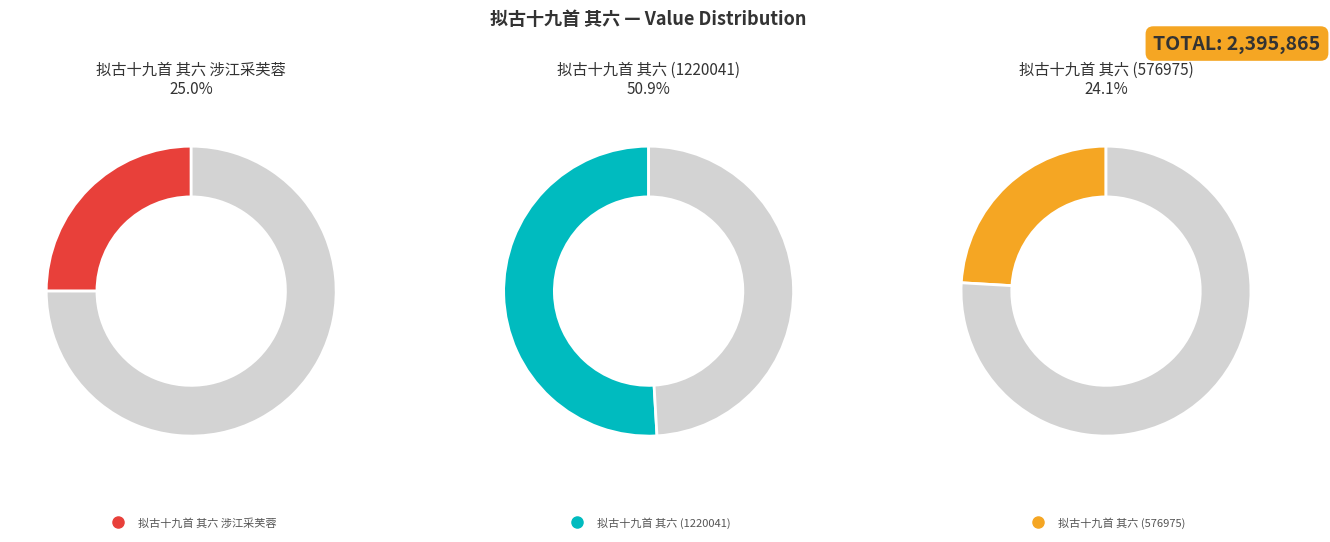

What is the smallest slice in the pie chart?

拟古十九首 其六 (576975)